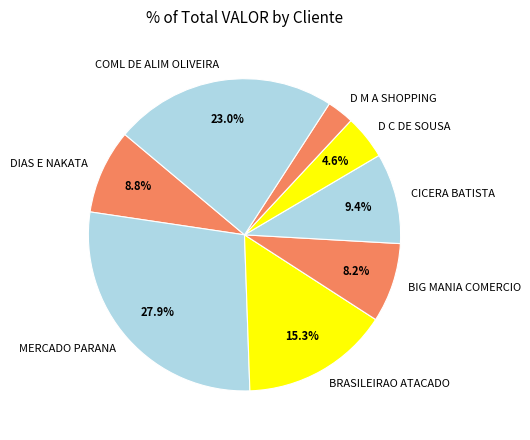

Which slice is the largest?

MERCADO PARANA